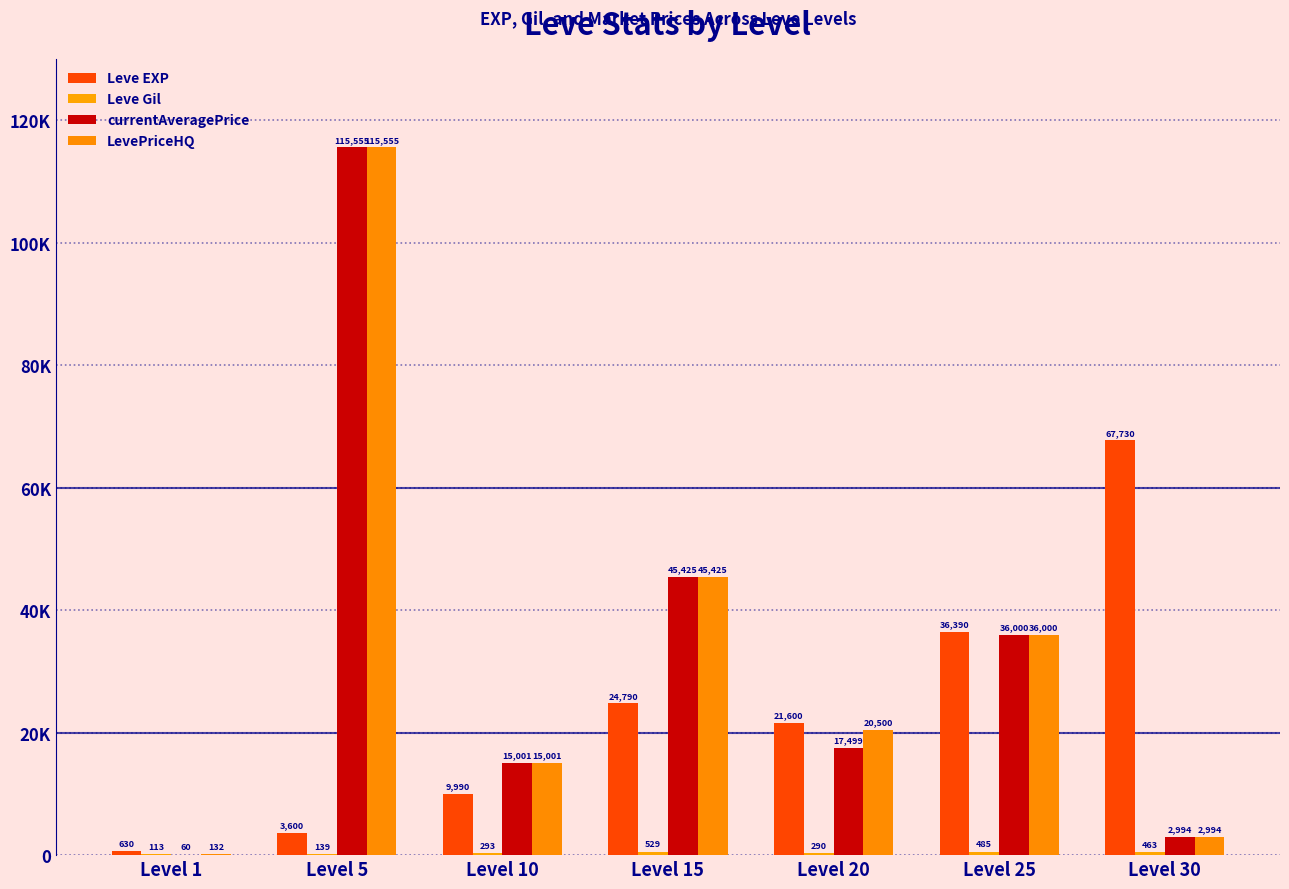

What value does the currentAveragePrice series have at Level 15, to the nearest 10?

45420